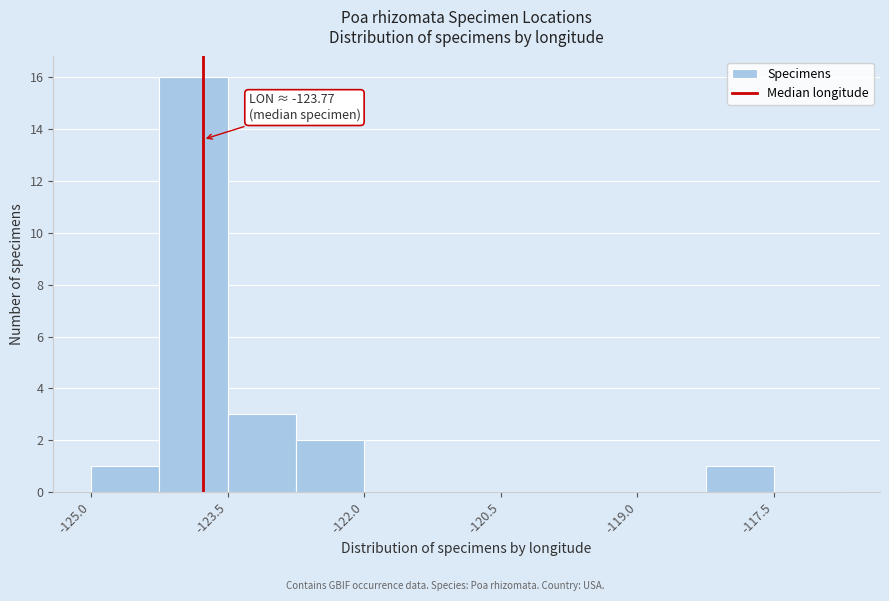

Read against the x-axis, roughly where is the centre of the tallest bar?

-123.8